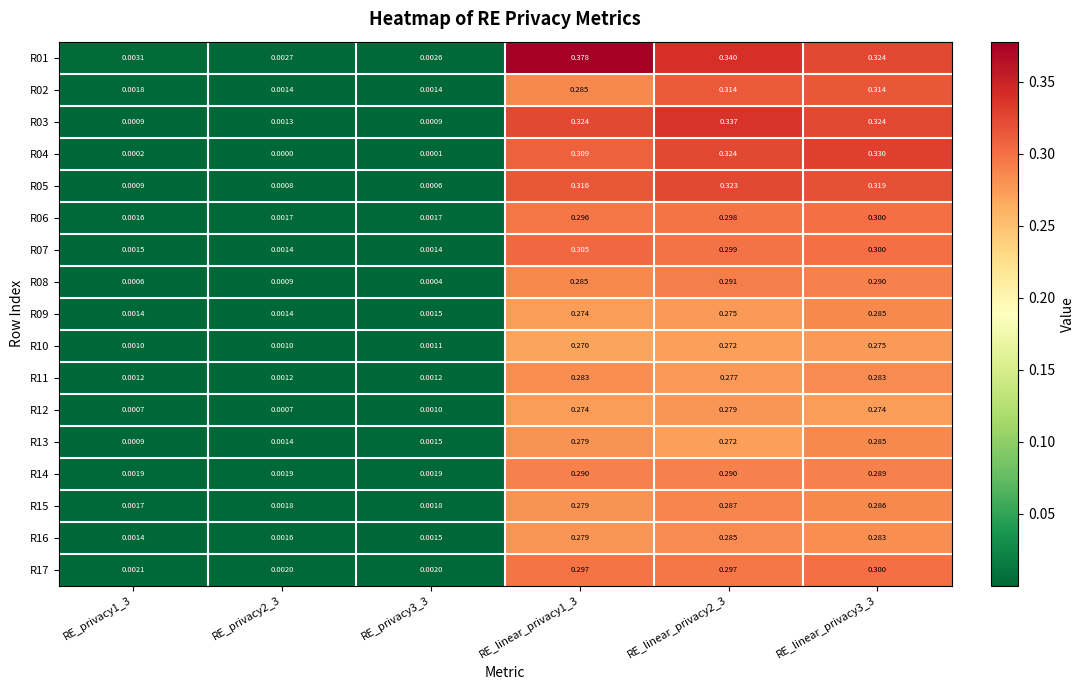

Is the value of R13 at RE_linear_privacy1_3 greater than the value of R10 at RE_linear_privacy3_3?

Yes